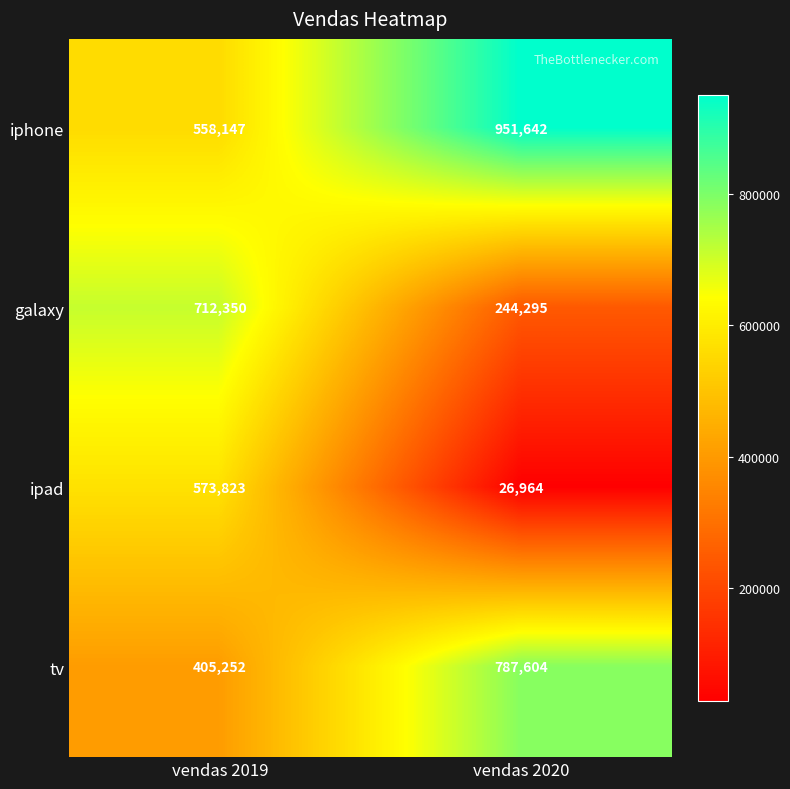

Count the number of data series in this chart.

4